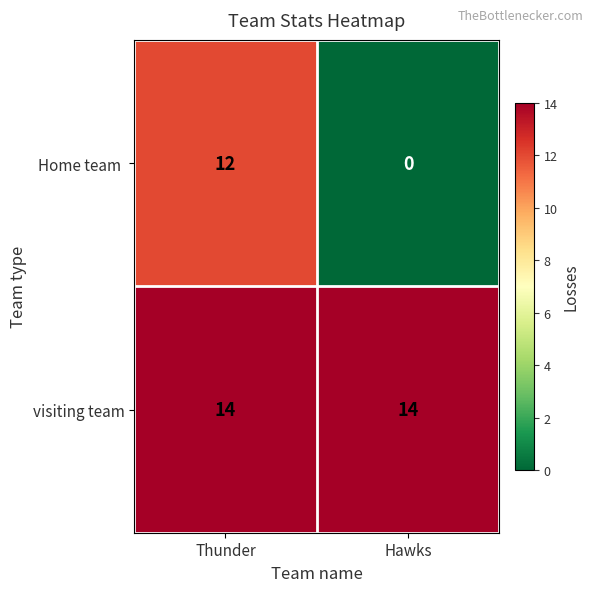

At how many categories does at least one series exceed 9?

2